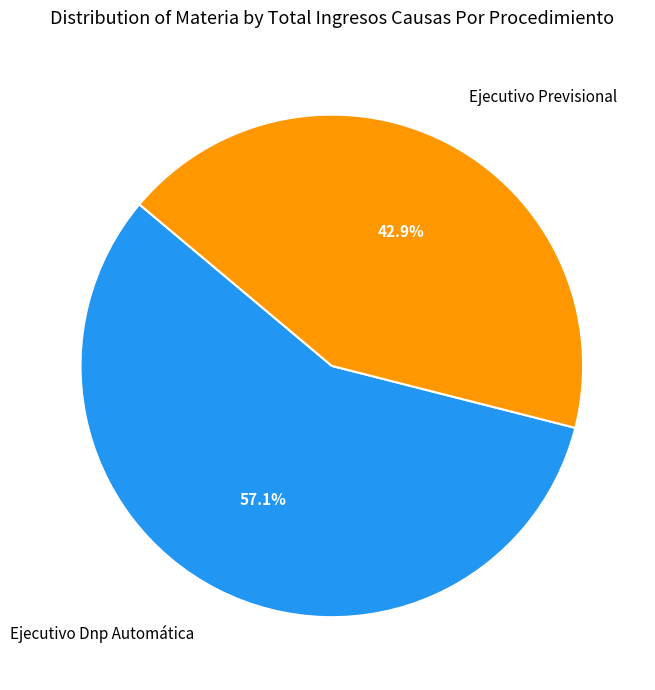

Is the sum of Ejecutivo Previsional and Ejecutivo Dnp Automática greater than half?

Yes